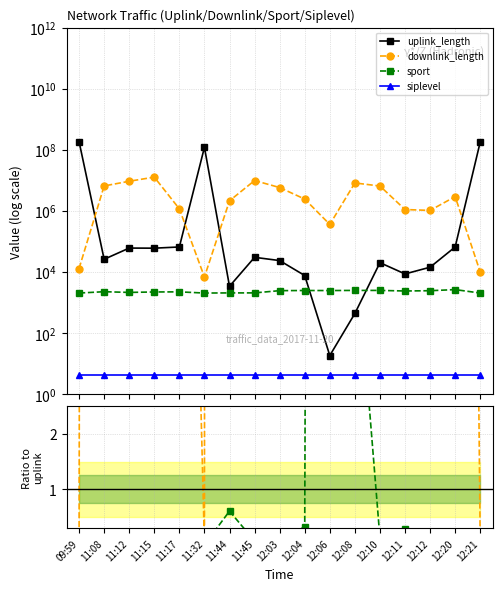

True or false: siplevel and uplink_length cross at least once.

False